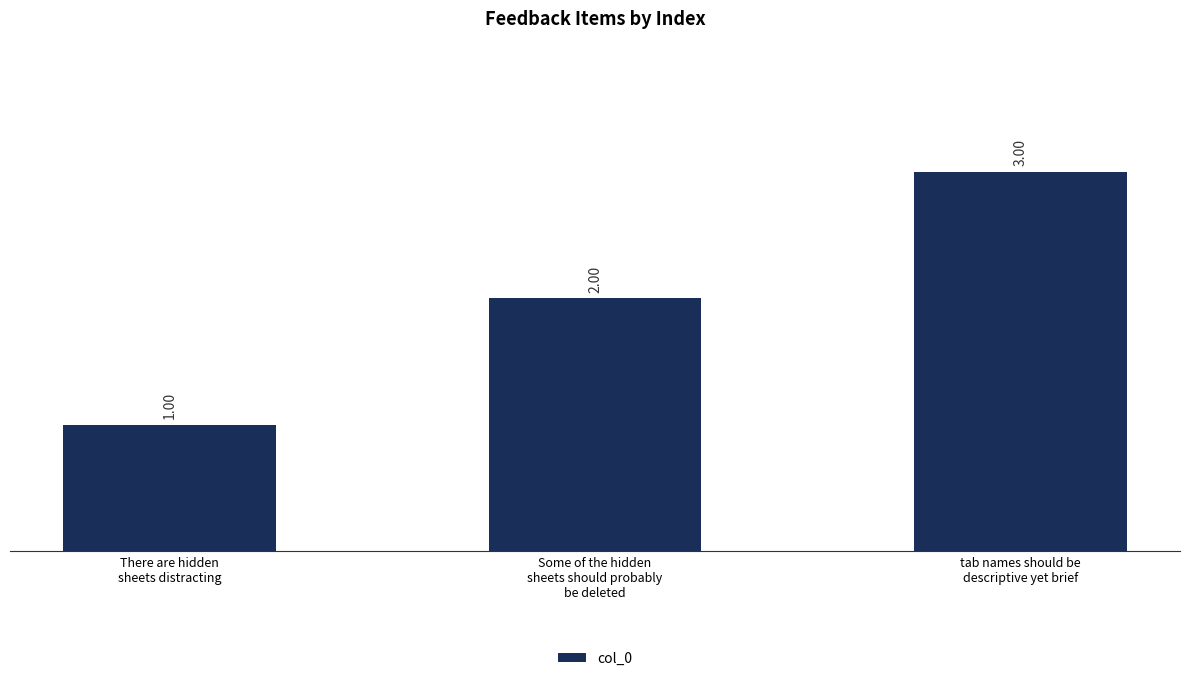

Approximately how many times larger is the value at tab names should be
descriptive yet brief compared to There are hidden
sheets distracting?

3.0